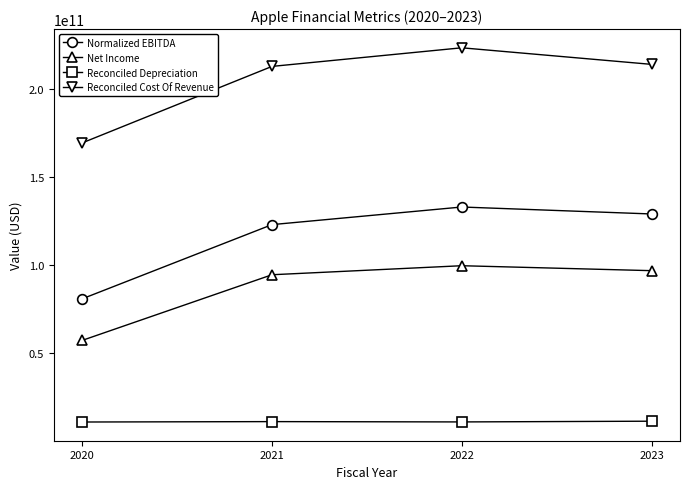

True or false: Reconciled Cost Of Revenue and Reconciled Depreciation cross at least once.

False